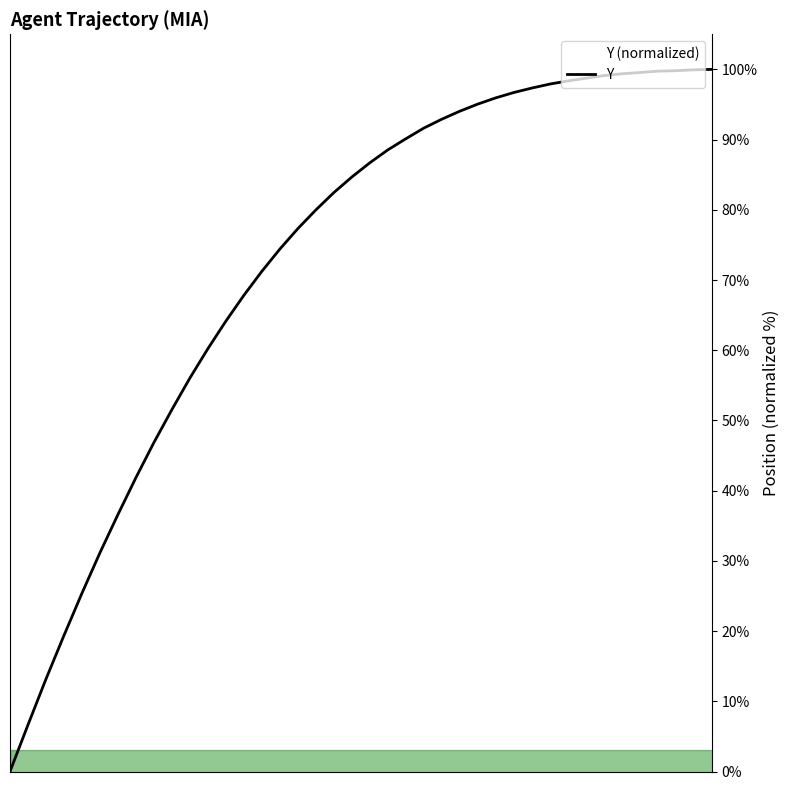

What is the greatest value displayed?

100.0